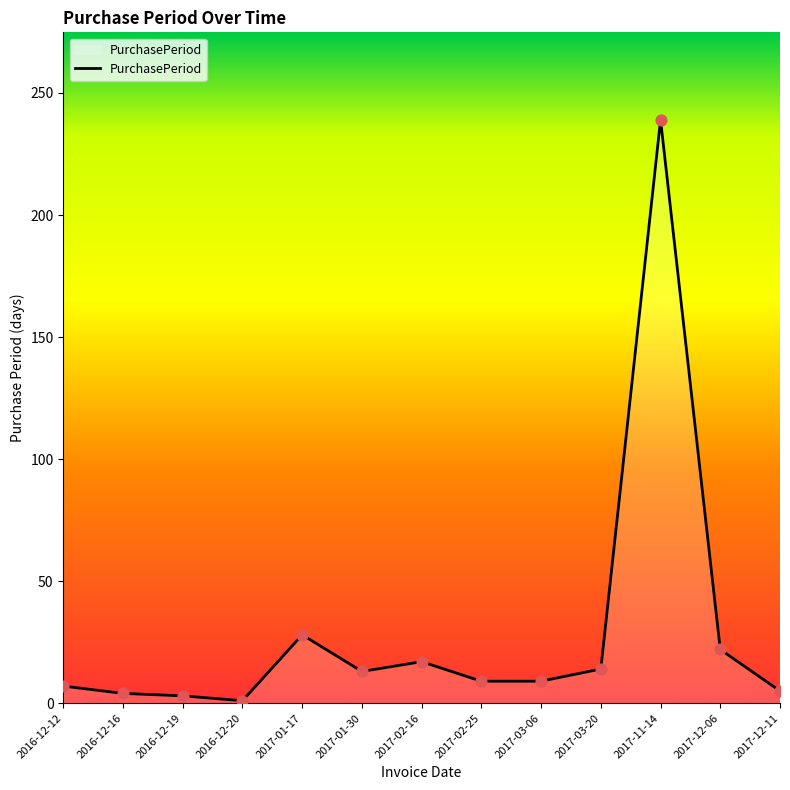

What is the ratio of the value at 2017-01-30 to the value at 2017-01-17?

0.5